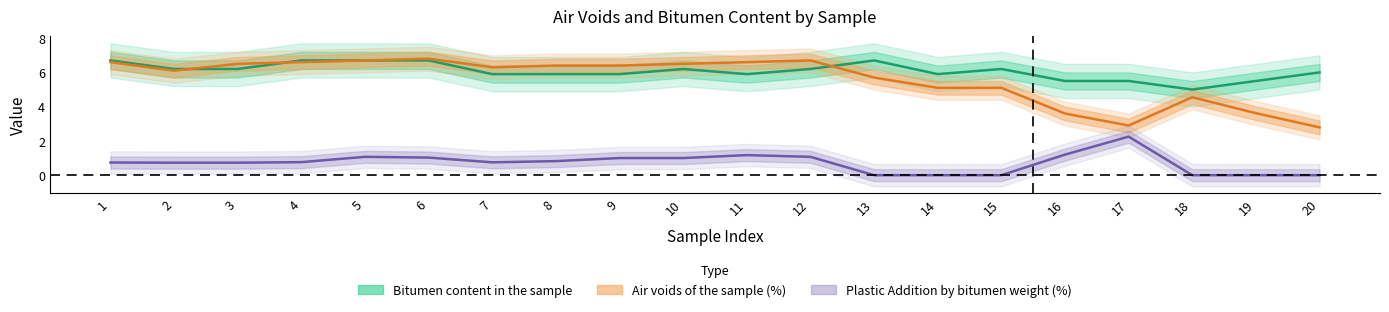

In Plastic Addition by bitumen weight (%), how many points are lower than both neighbors (excluding endpoints)?

1